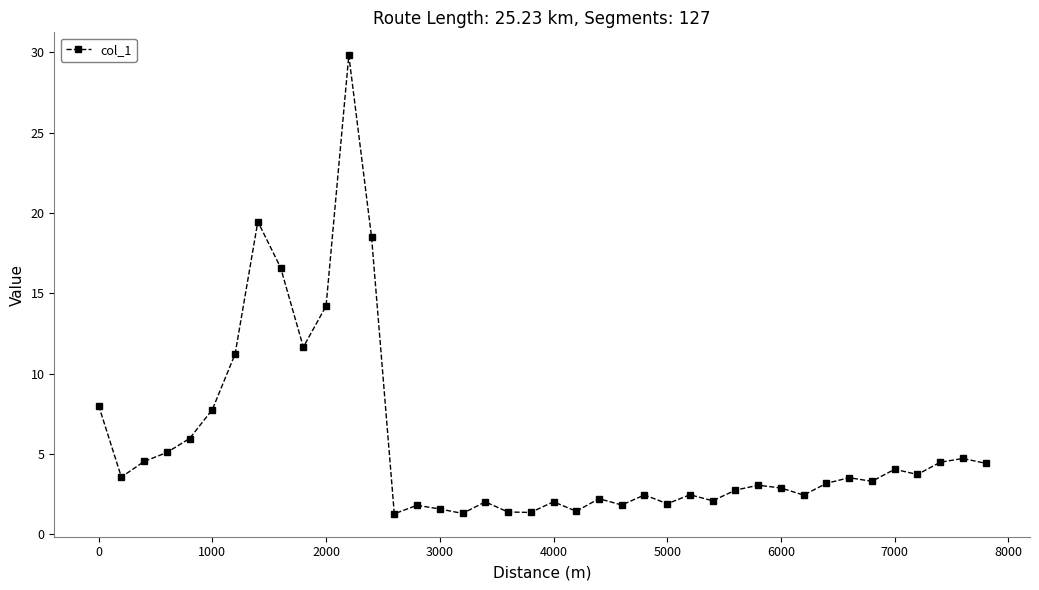

True or false: the data has more than 0 interior local peaks.

True